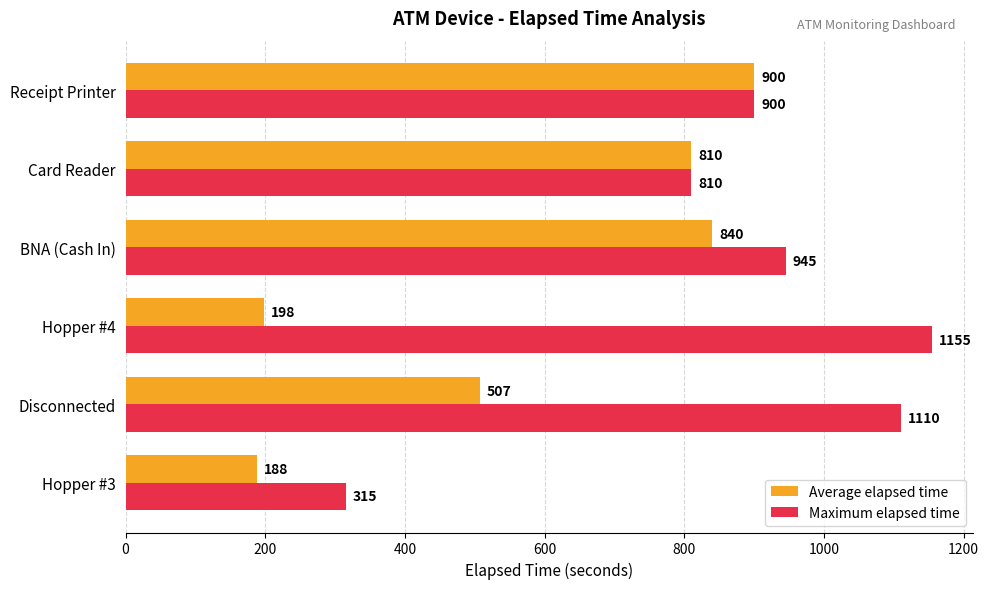

List the labels in order of Maximum elapsed time value, largest first.

Hopper #4, Disconnected, BNA (Cash In), Receipt Printer, Card Reader, Hopper #3